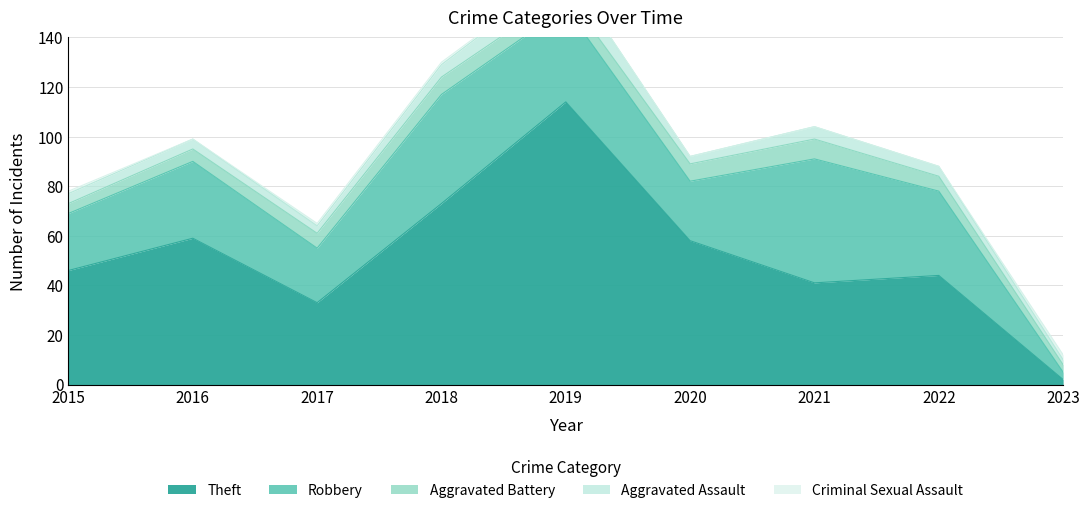

What are all the series names shown in the legend?

Aggravated Assault, Aggravated Battery, Criminal Sexual Assault, Robbery, Theft